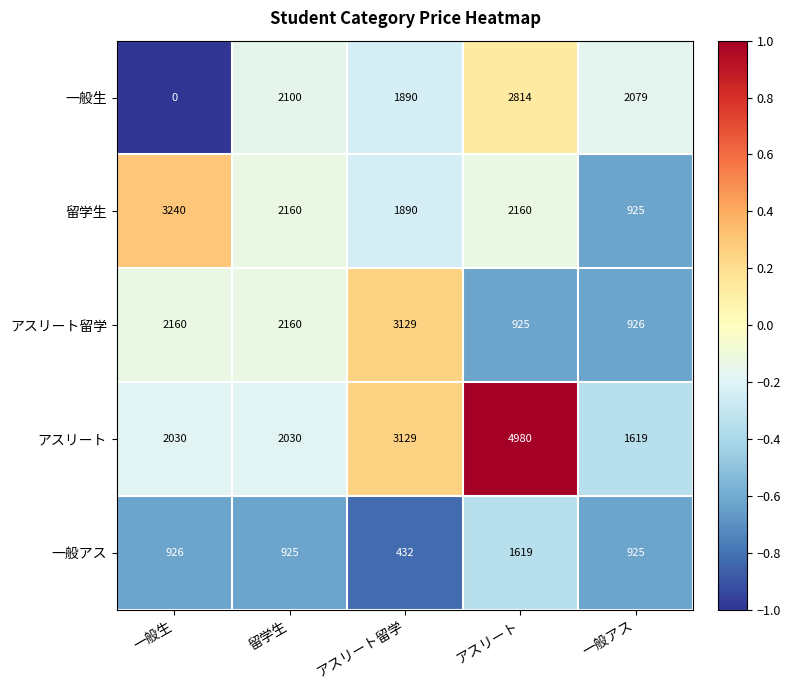

True or false: 一般アス has a value of 925 at 留学生.

True